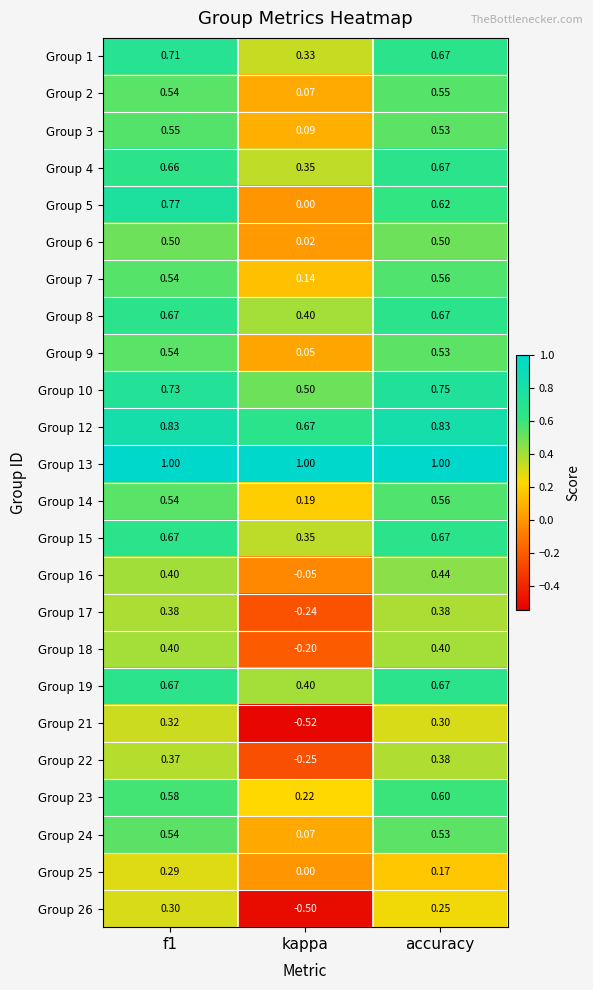

At which category does the chart reach its minimum across all series?

kappa